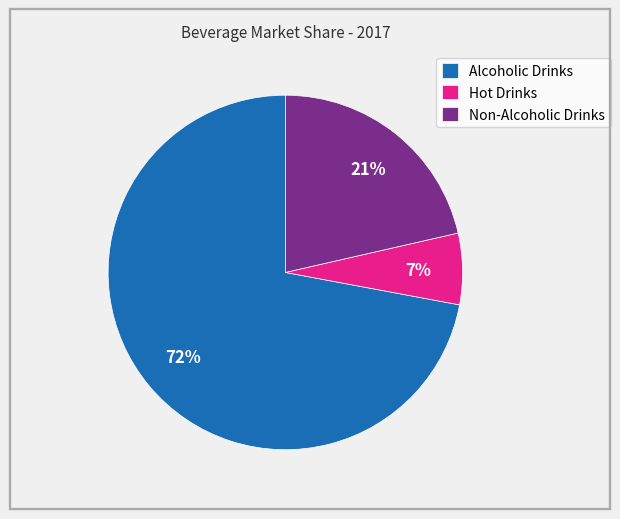

What percentage is the Non-Alcoholic Drinks slice, to the nearest percent?

21%